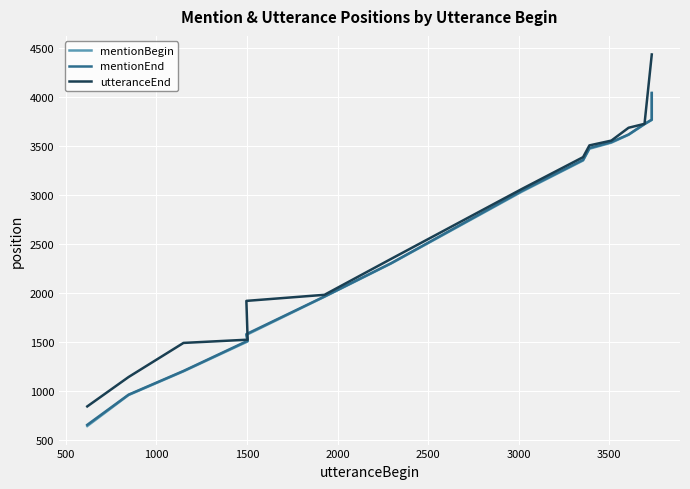

Reading right to left, transcribe all the data shown in this chart.

mentionBegin: 4039	3769	3725	3617	3537	3475	3355	3038	2303	1964	1575	1508	1203	961	645
mentionEnd: 4045	3772	3728	3620	3543	3482	3361	3046	2306	1967	1583	1515	1207	965	657
utteranceEnd: 4437	4437	3729	3689	3558	3509	3389	3065	2350	1984	1922	1526	1493	1145	845